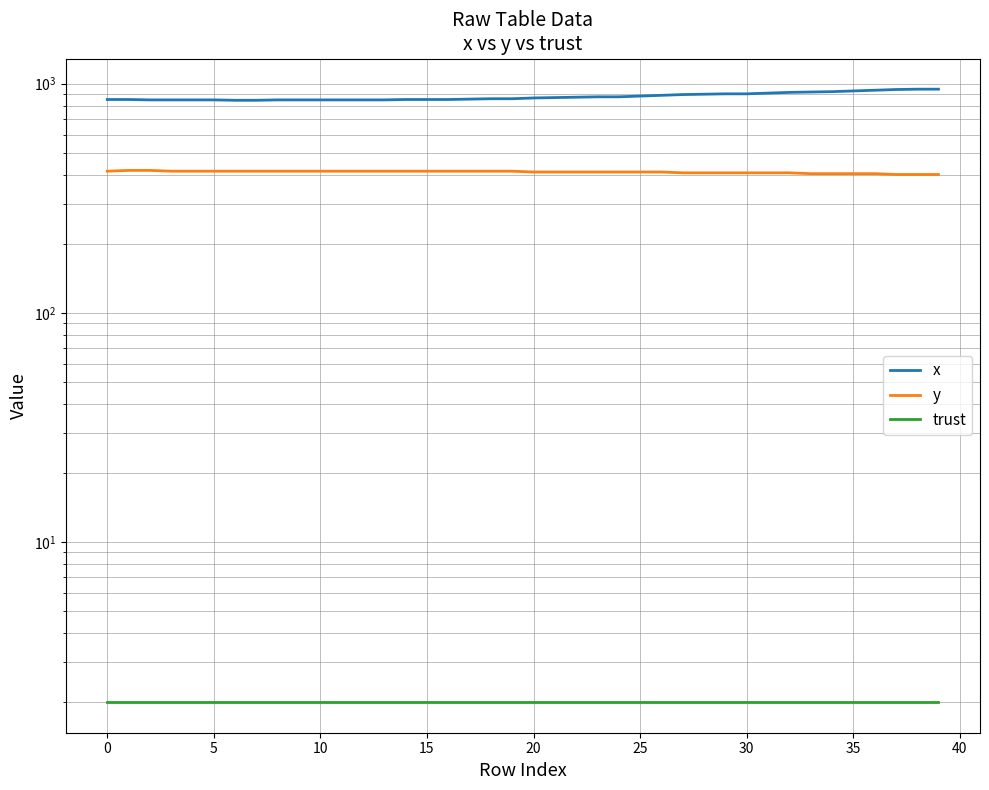

What is the spread (max minus min) of values at 25?

844.7